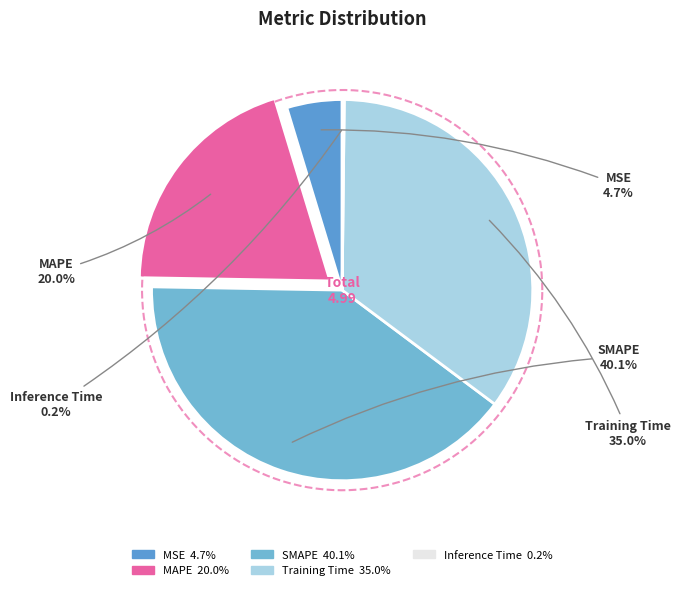

How many slices are in this pie chart?

5